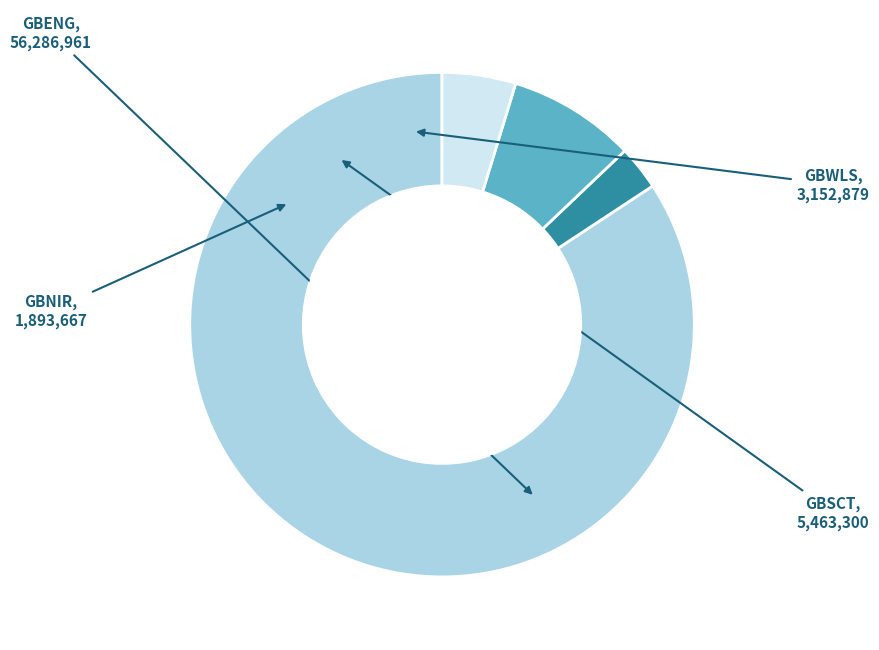

Is there any slice that represents more than half of the pie?

Yes